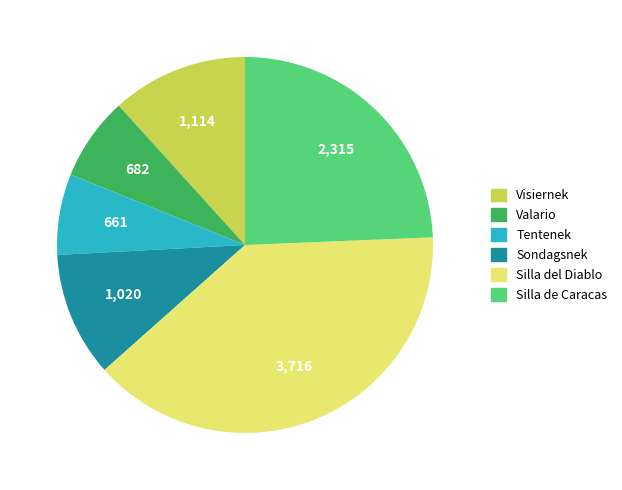

Which slice is the largest?

Silla del Diablo